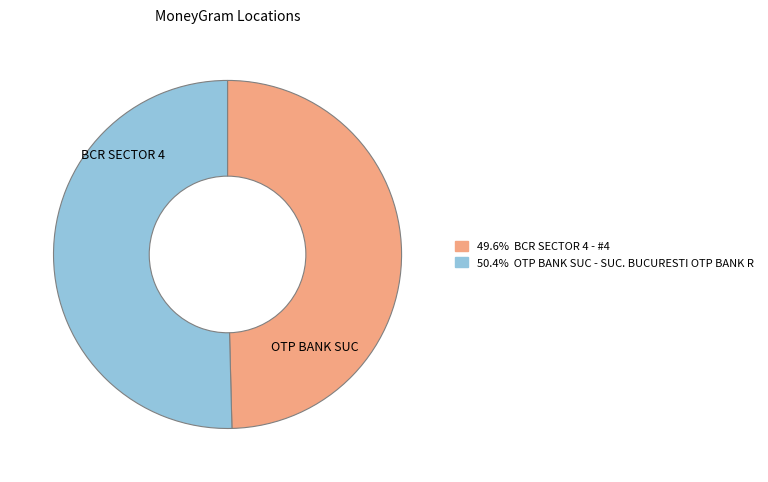

What is the ratio of the value at 50.4% OTP BANK SUC - SUC. BUCURESTI OTP BANK R to the value at 49.6% BCR SECTOR 4 - #4?

1.0